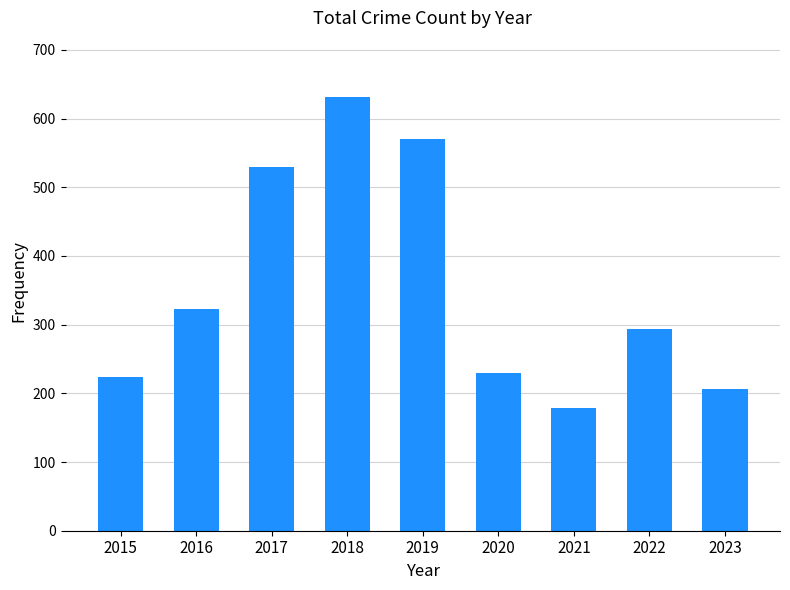

What is the difference between the maximum and minimum values?

452